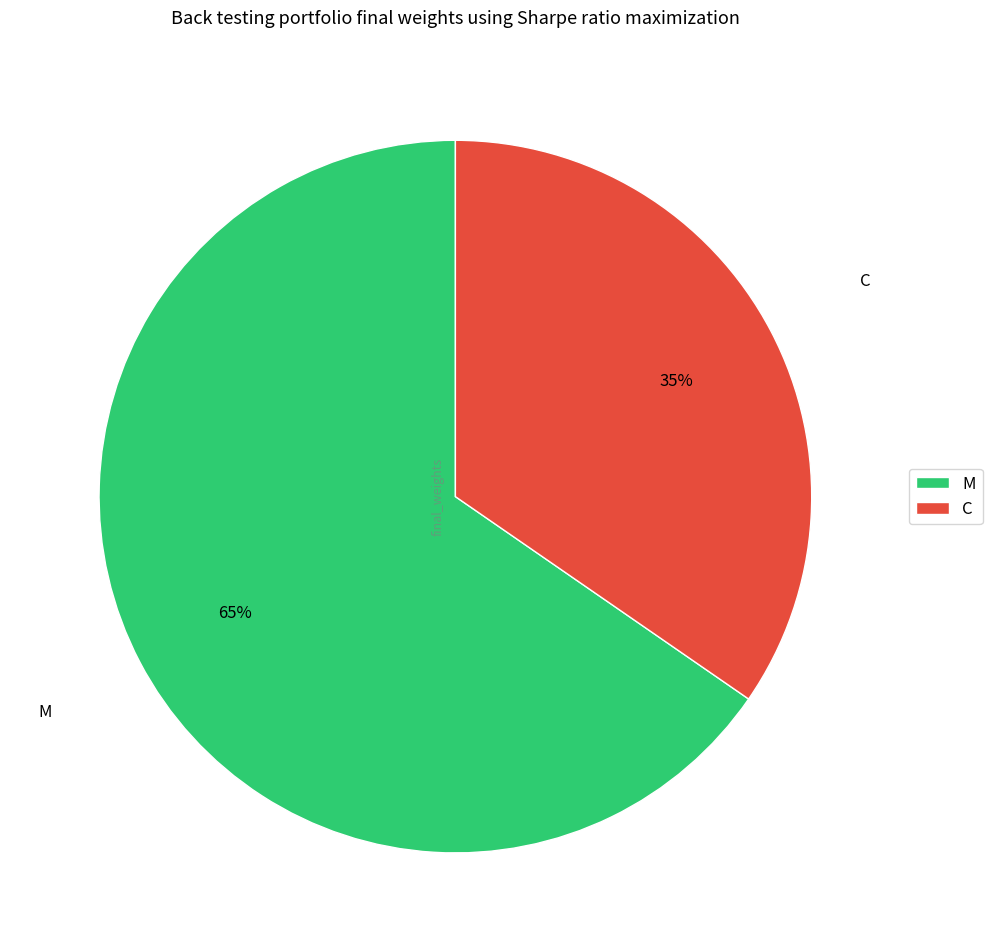

To the nearest percent, what portion does M represent?

65%